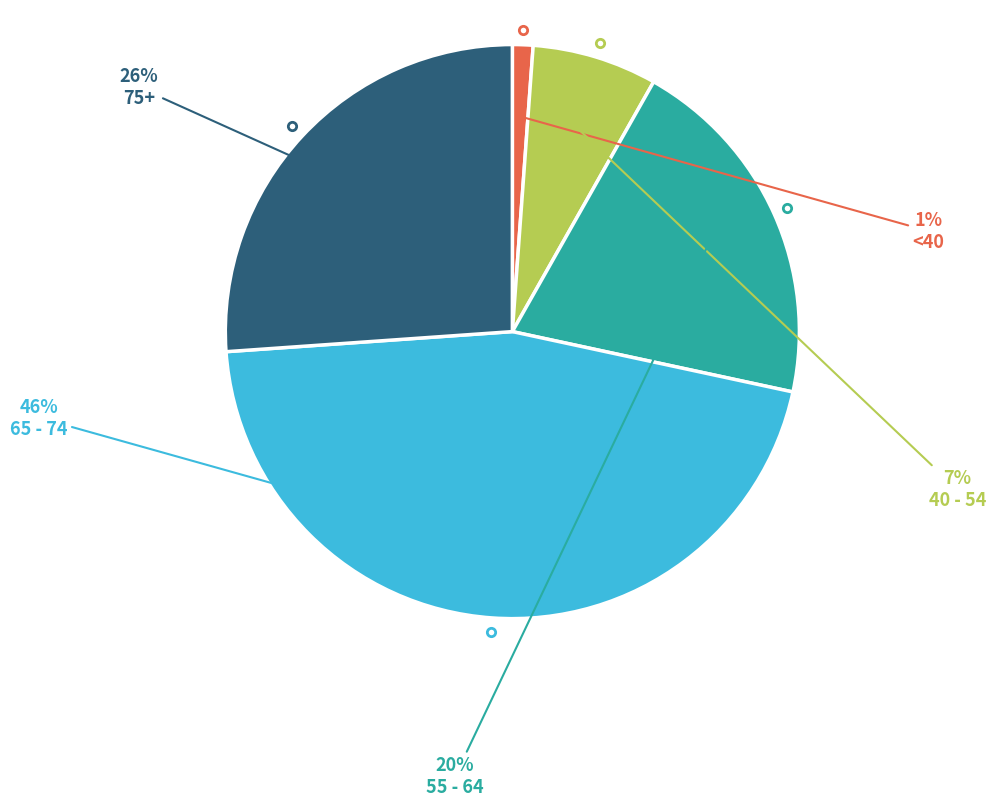

Does any single category account for the majority?

No